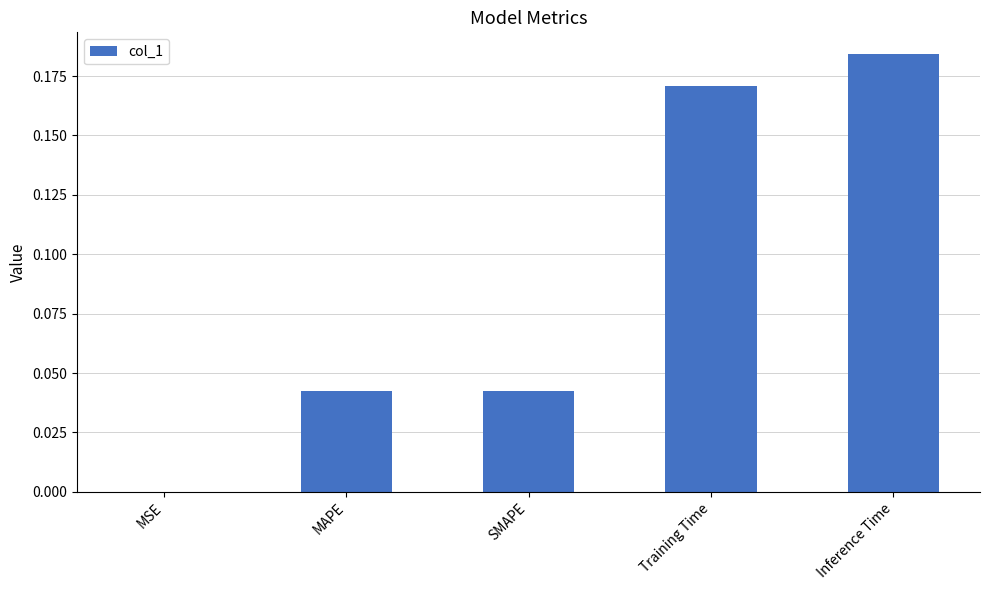

Does the chart contain stacked bars?

No